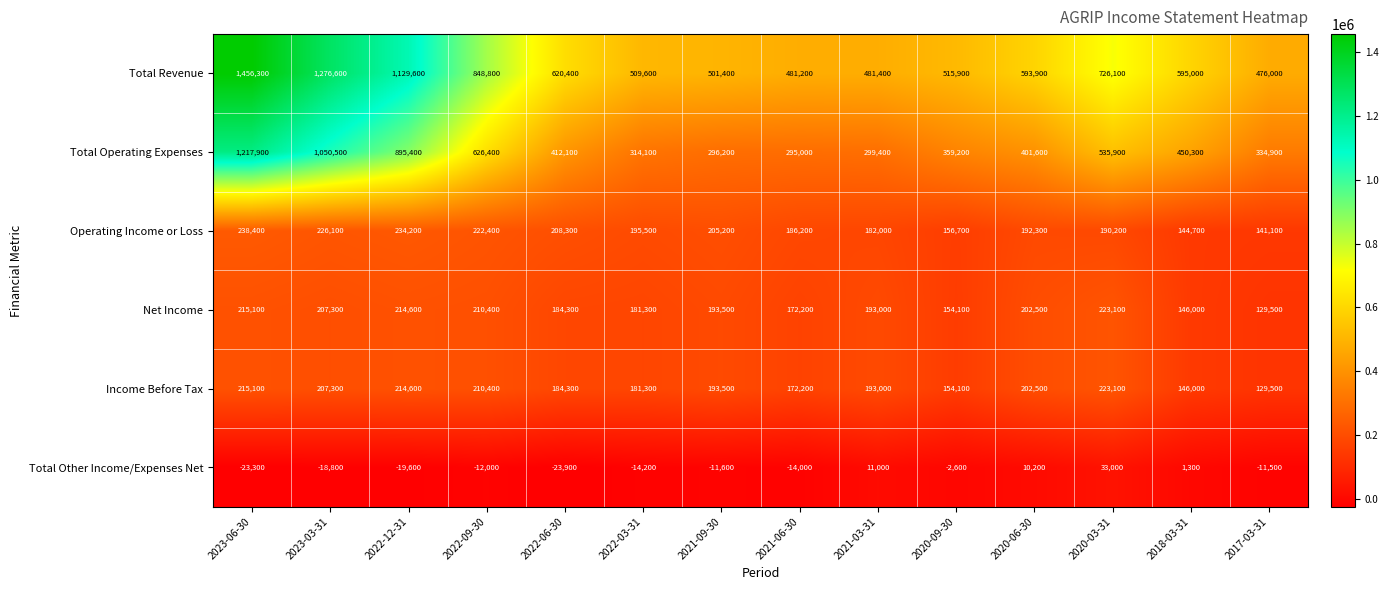

List the labels in order of Net Income value, smallest first.

2017-03-31, 2018-03-31, 2020-09-30, 2021-06-30, 2022-03-31, 2022-06-30, 2021-03-31, 2021-09-30, 2020-06-30, 2023-03-31, 2022-09-30, 2022-12-31, 2023-06-30, 2020-03-31